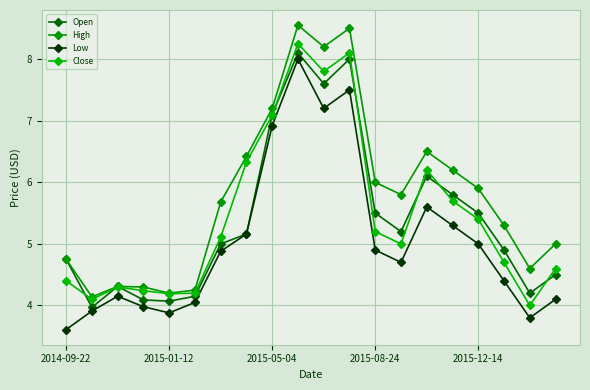

Where is Open nearest to the value 6?

14